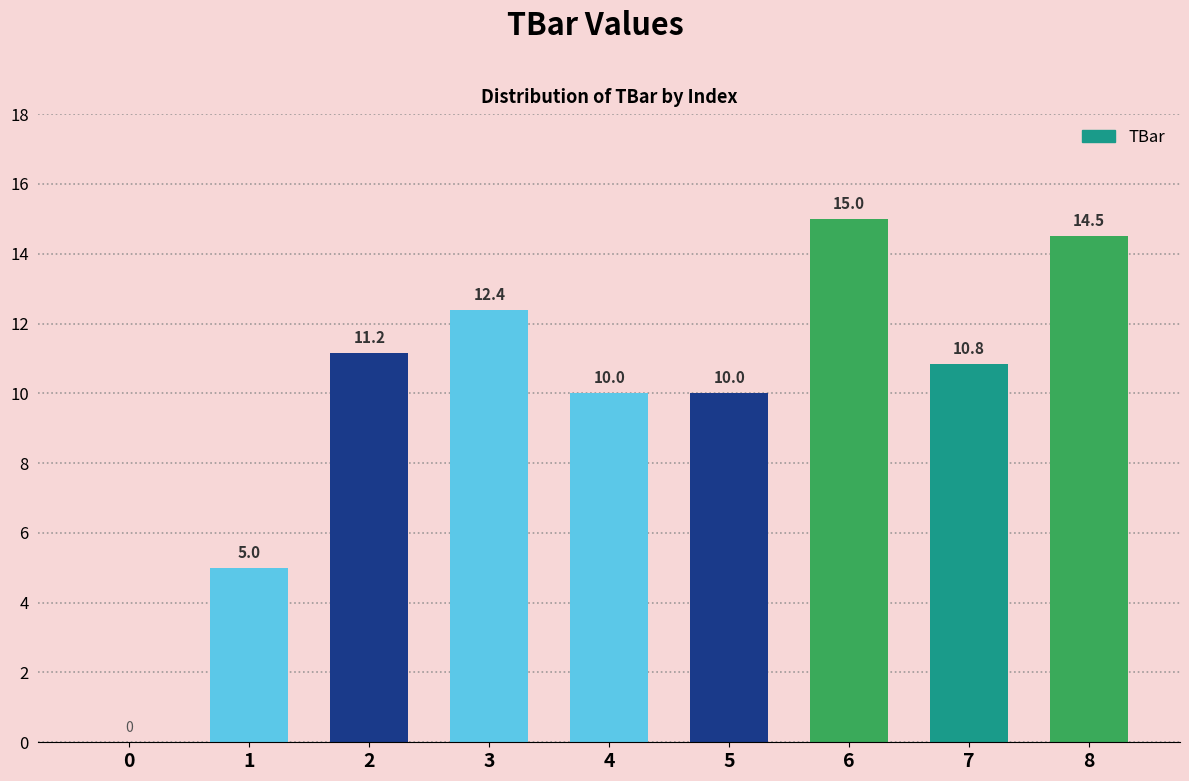

Reading right to left, list all the values displayed in this chart.

14.5	10.8	15.0	10.0	10.0	12.4	11.2	5.0	0.0